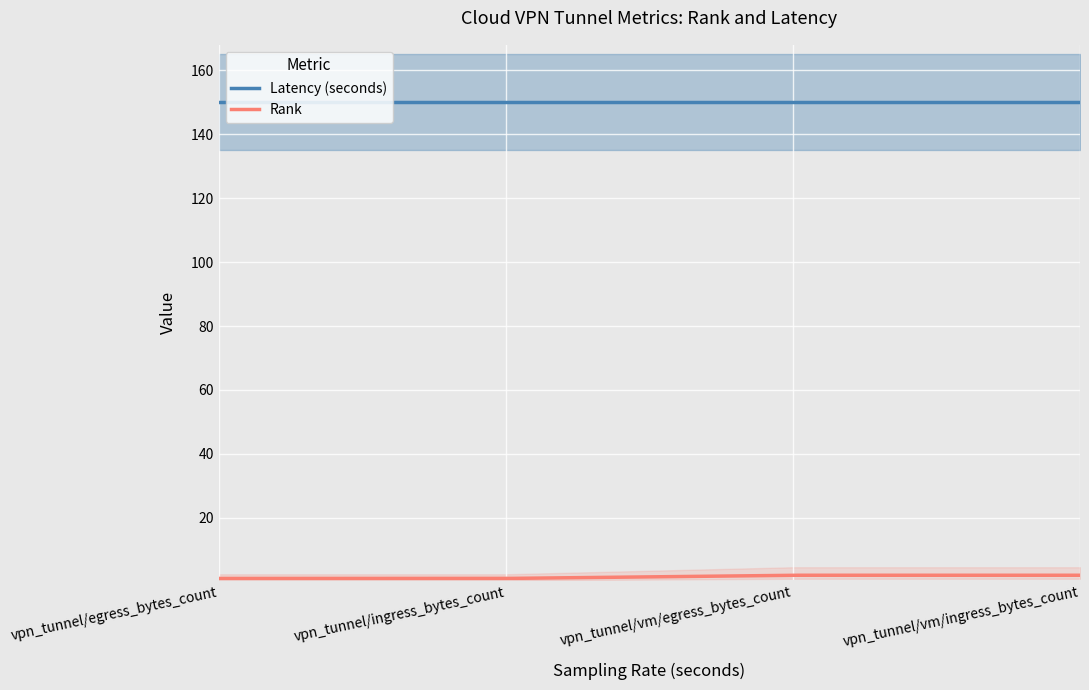

At vpn_tunnel/vm/egress_bytes_count, list the series in order from smallest to largest.

Rank, Latency (seconds)